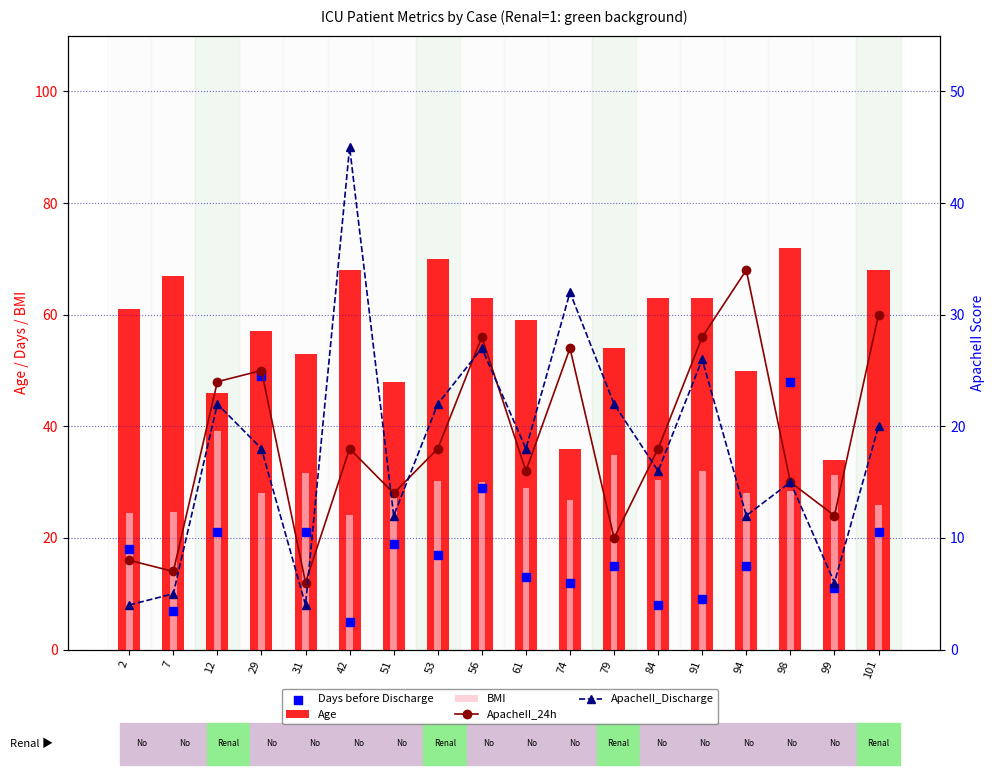

Which series has the widest spread of Y values?

Days before Discharge